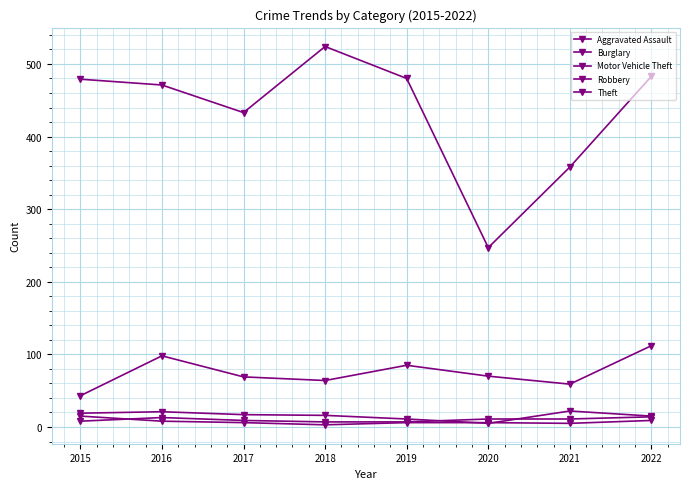

What is the sum of the Motor Vehicle Theft values at 2016 and 2015?

141